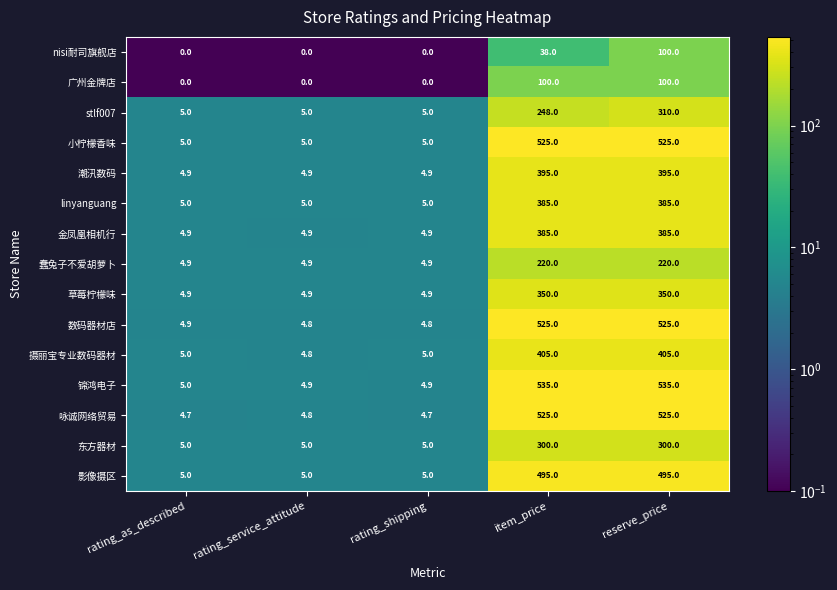

What is the lowest value of the 咏诚网络贸易 series?

4.7